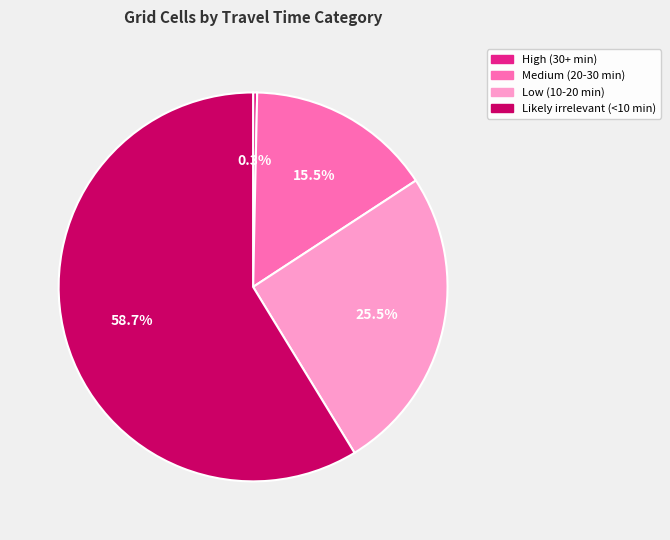

Does Medium (20-30 min) represent more than half of the total?

No